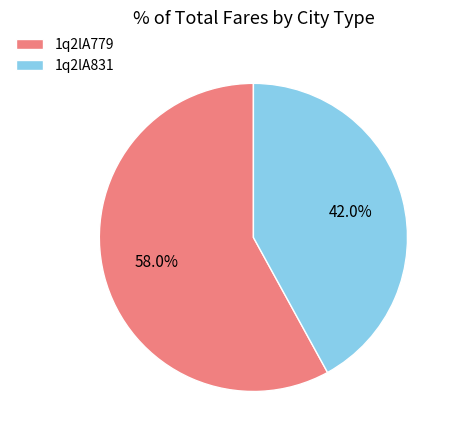

To the nearest percent, what is the average slice percentage?

50%